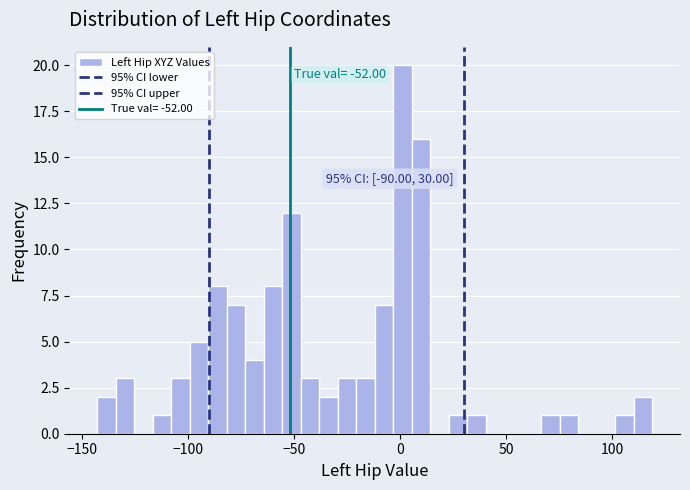

Around what value on the x-axis is the tallest bar? Give the approximate position of its centre, as read against the axis.

0